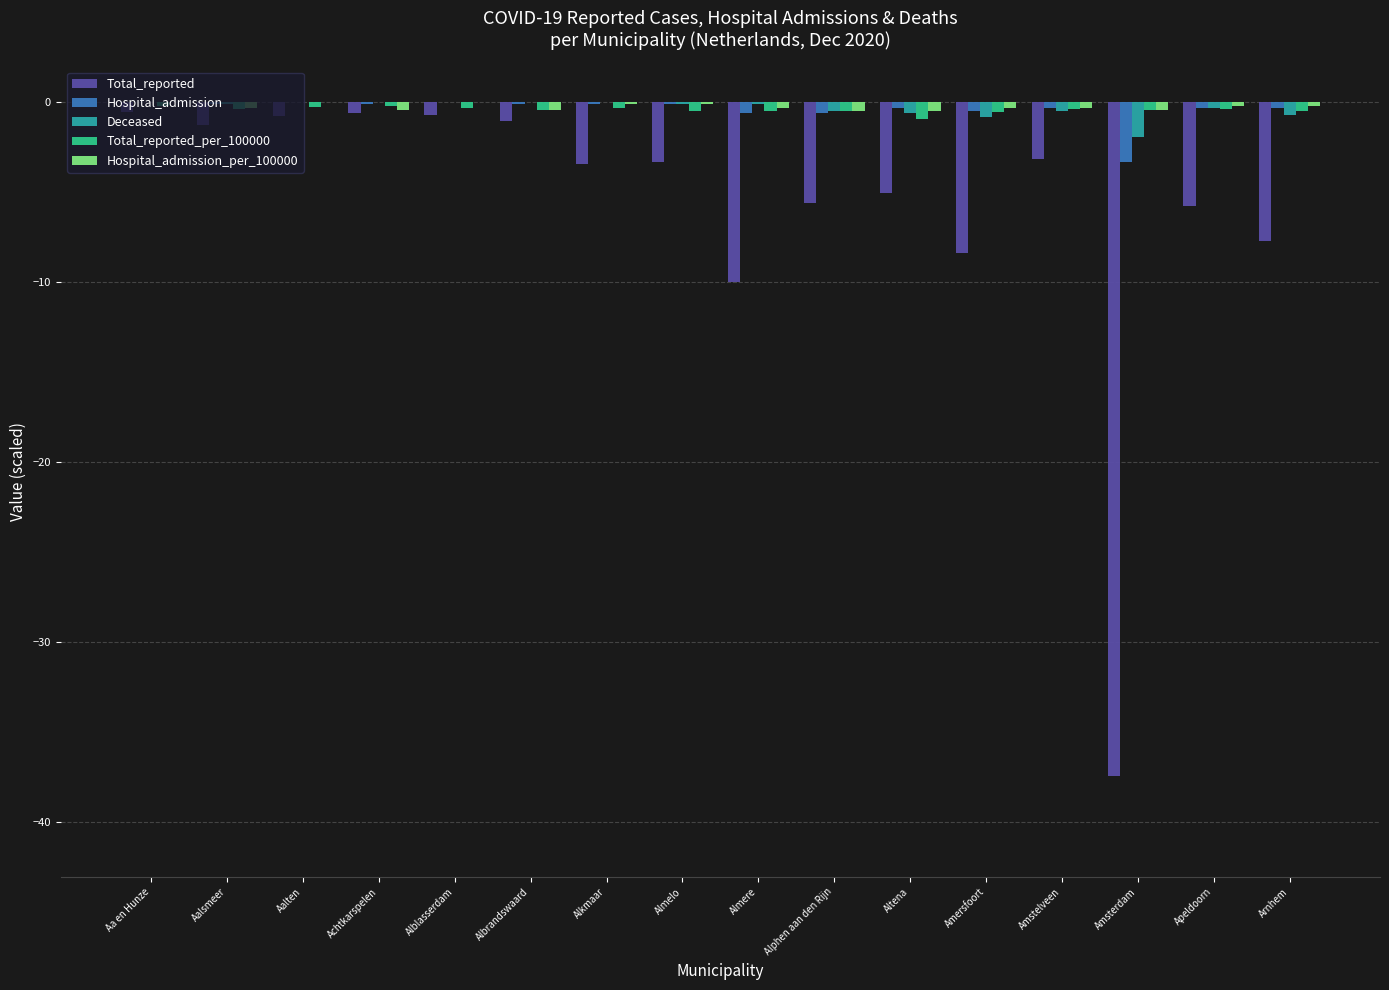

Is the value of Hospital_admission_per_100000 at Altena greater than the value of Hospital_admission at Aalsmeer?

No